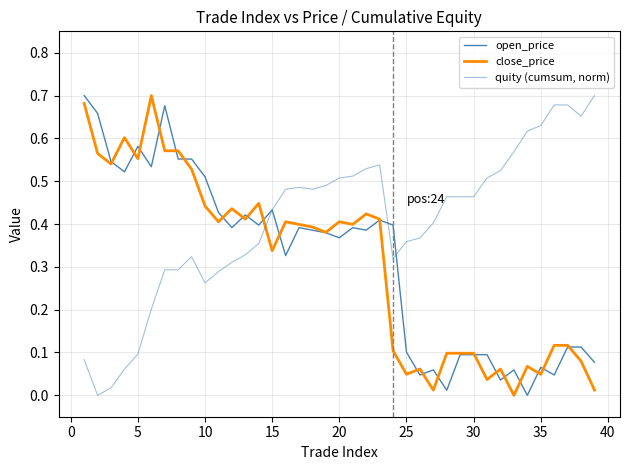

Is this an area chart (filled region under the line)?

No